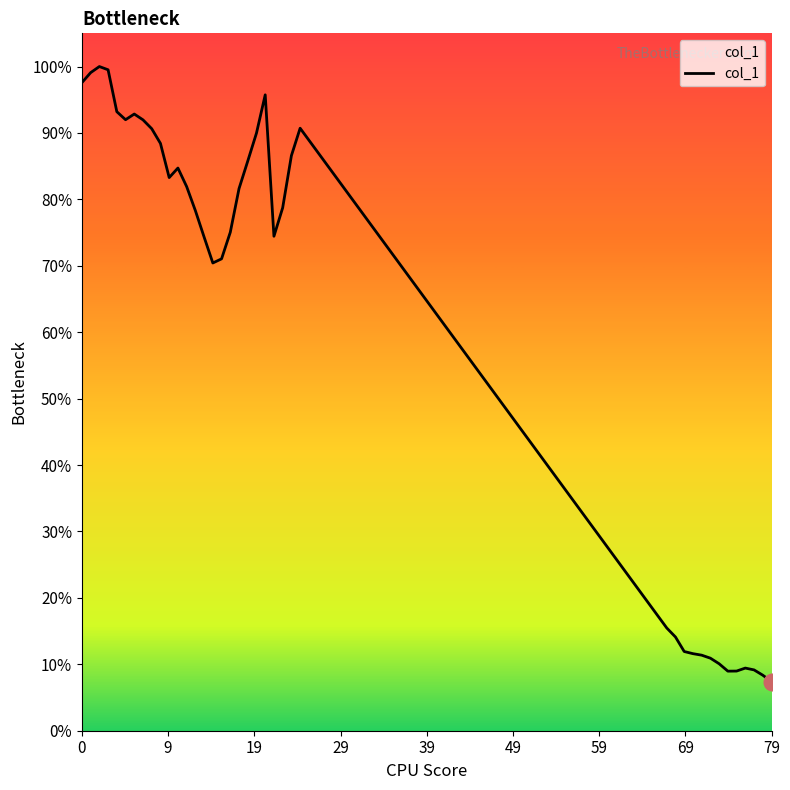

List the labels in order of value, largest first.

2, 3, 1, 0, 21, 4, 6, 5, 7, 25, 8, 20, 9, 24, 19, 11, 10, 12, 18, 23, 13, 17, 22, 14, 16, 15, 67, 68, 69, 70, 71, 72, 73, 76, 77, 75, 74, 78, 79